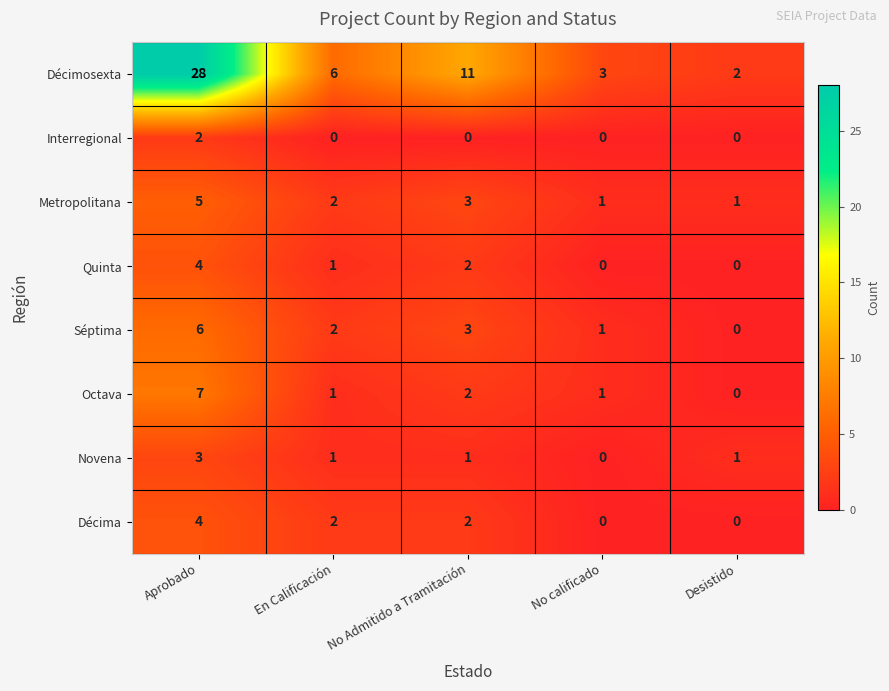

What is the greatest value displayed?

28